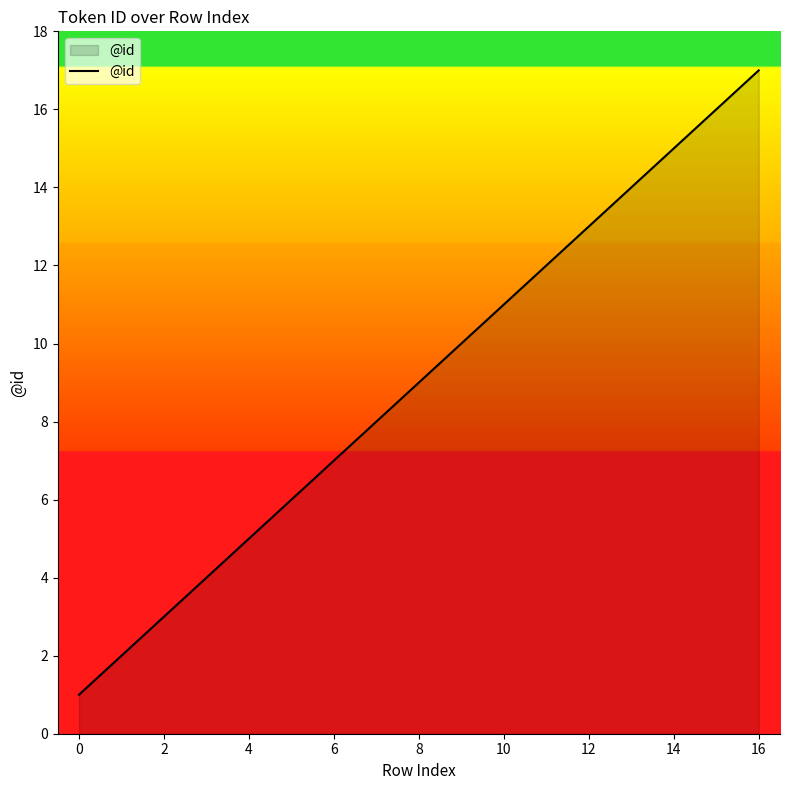

Reading right to left, extract all data points from this chart.

17	16	15	14	13	12	11	10	9	8	7	6	5	4	3	2	1